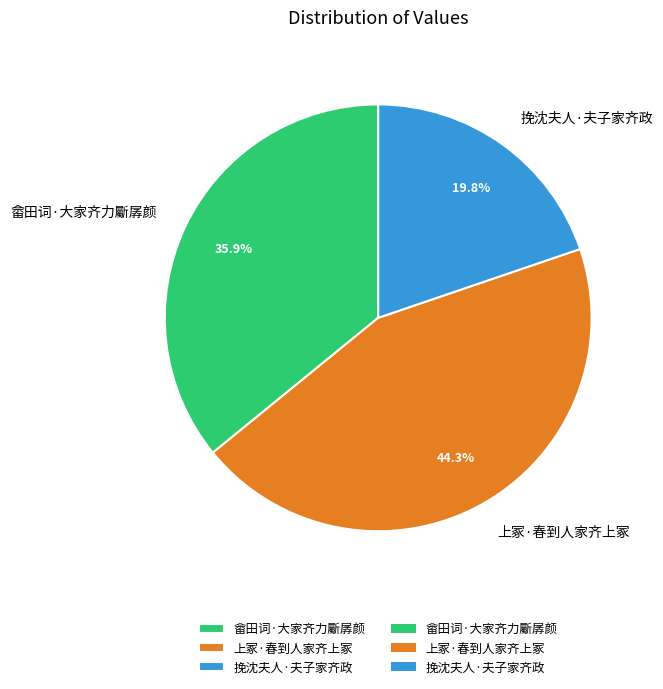

What is the smallest slice in the pie chart?

挽沈夫人·夫子家齐政